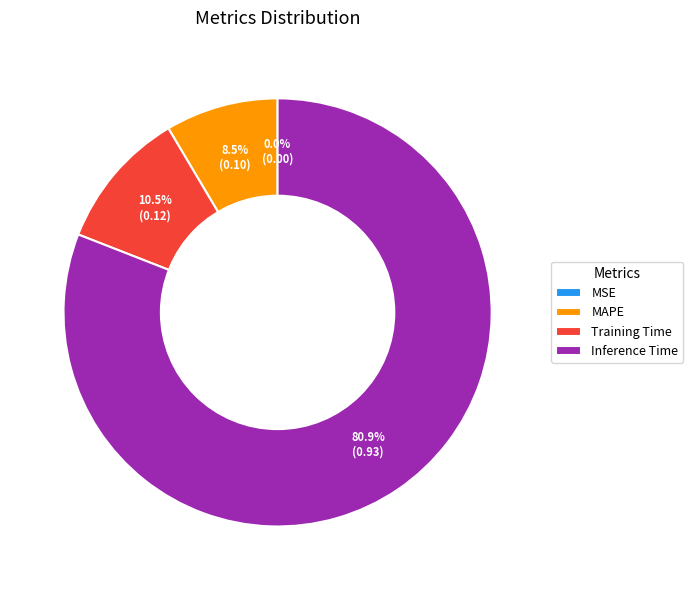

What is the majority slice?

Inference Time